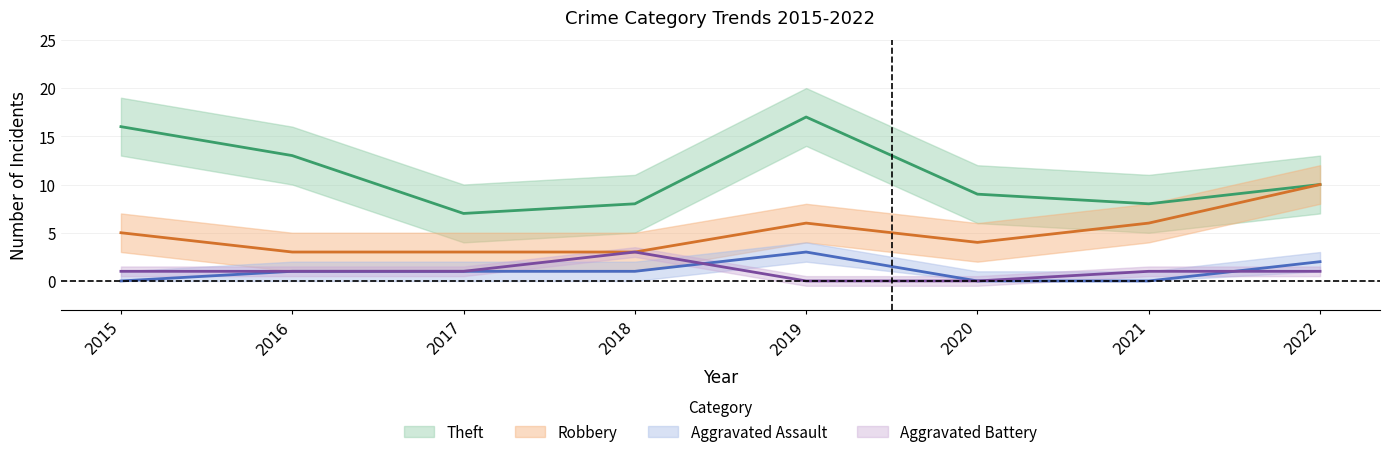

How many lines are shown in the chart?

4